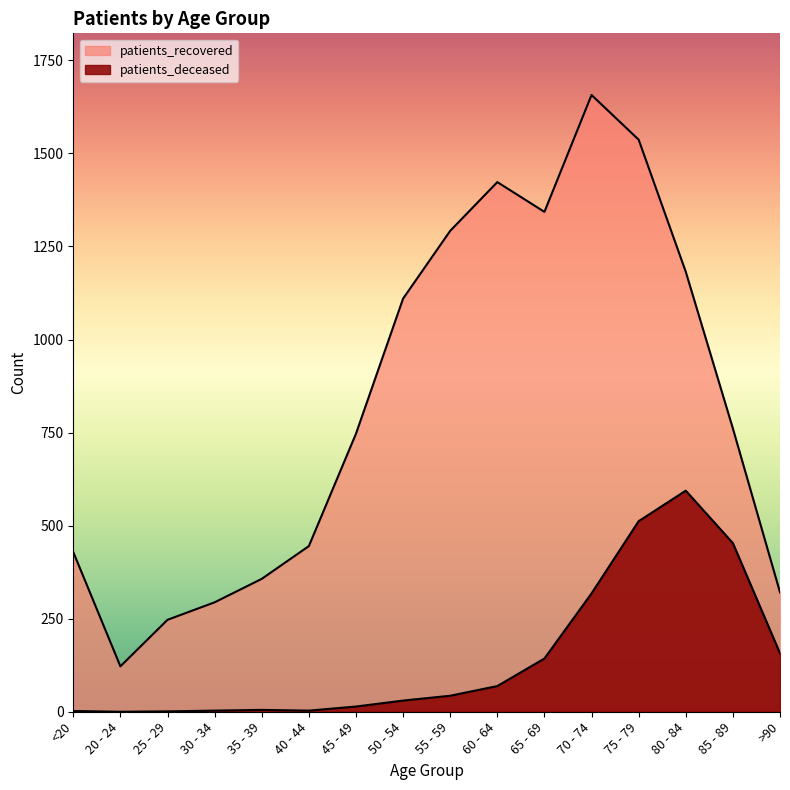

List the series in order of their overall mean, lowest first.

patients_deceased, patients_recovered